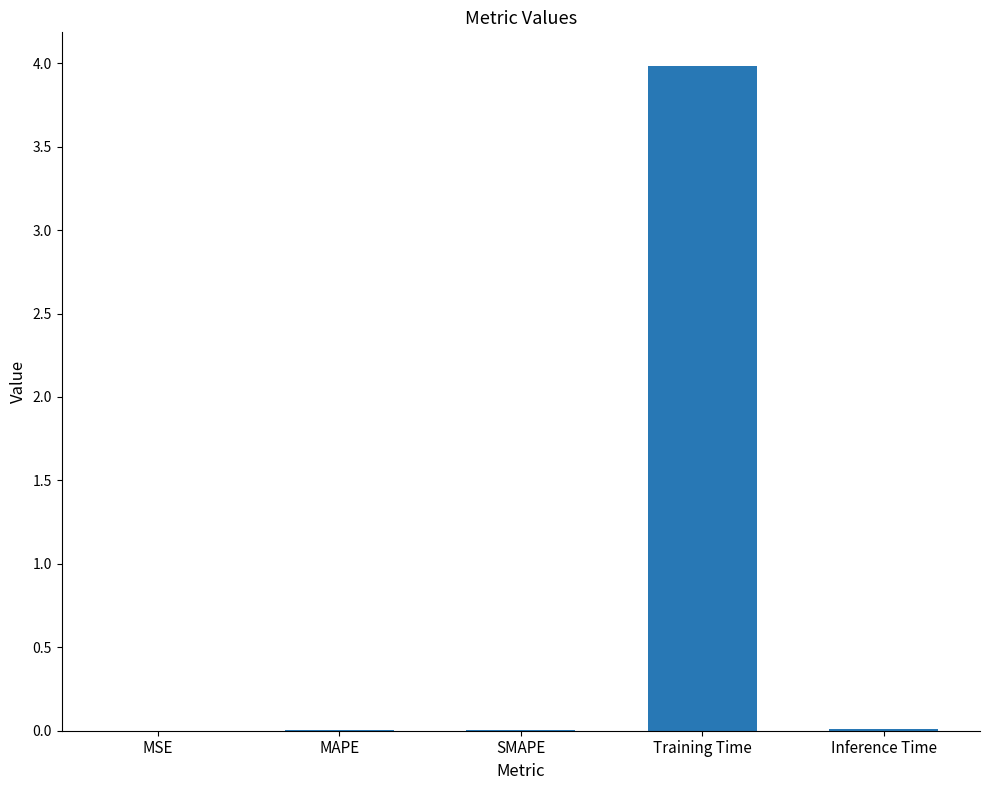

The value at MSE is 0.0. True or false?

True